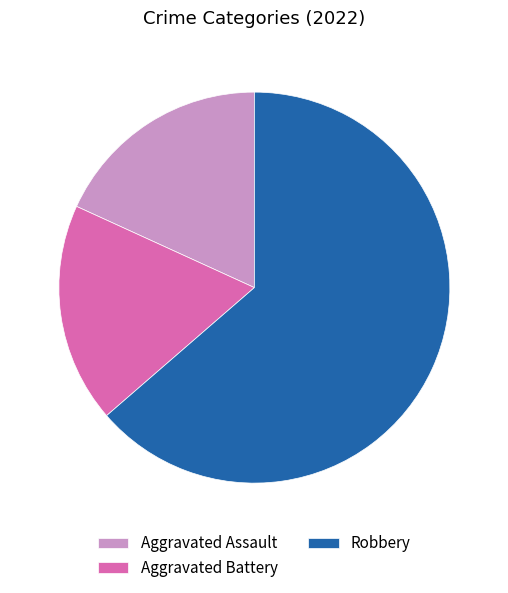

Is it true that Aggravated Assault is 18% of the pie?

True